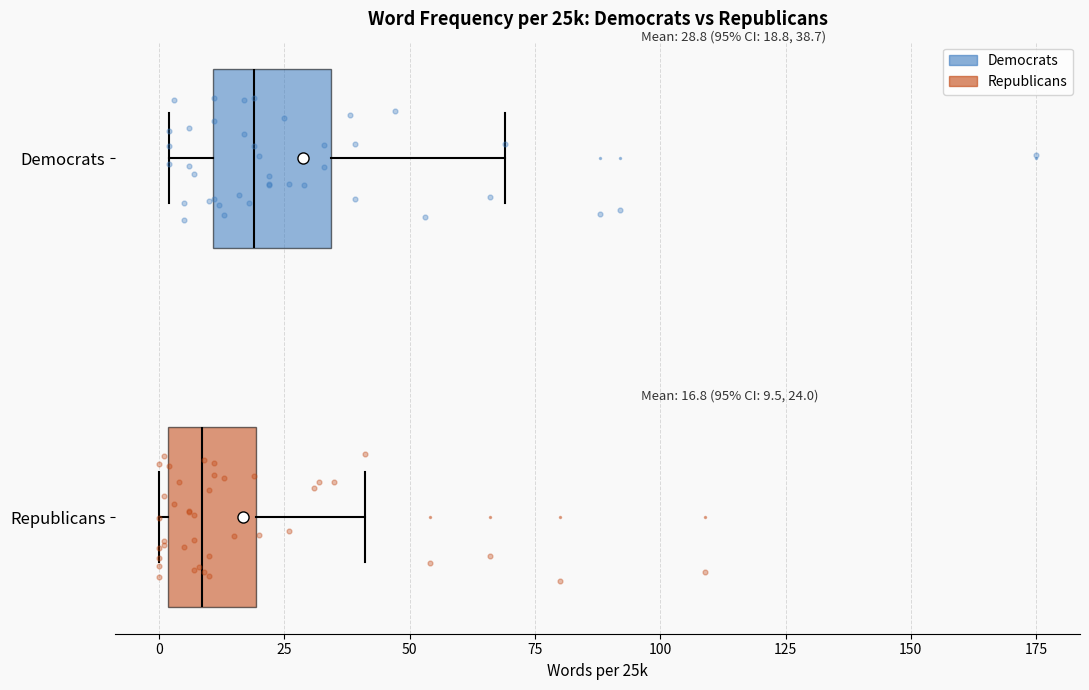

Comparing the boxes themselves (not the whiskers), which one is the widest?

Democrats